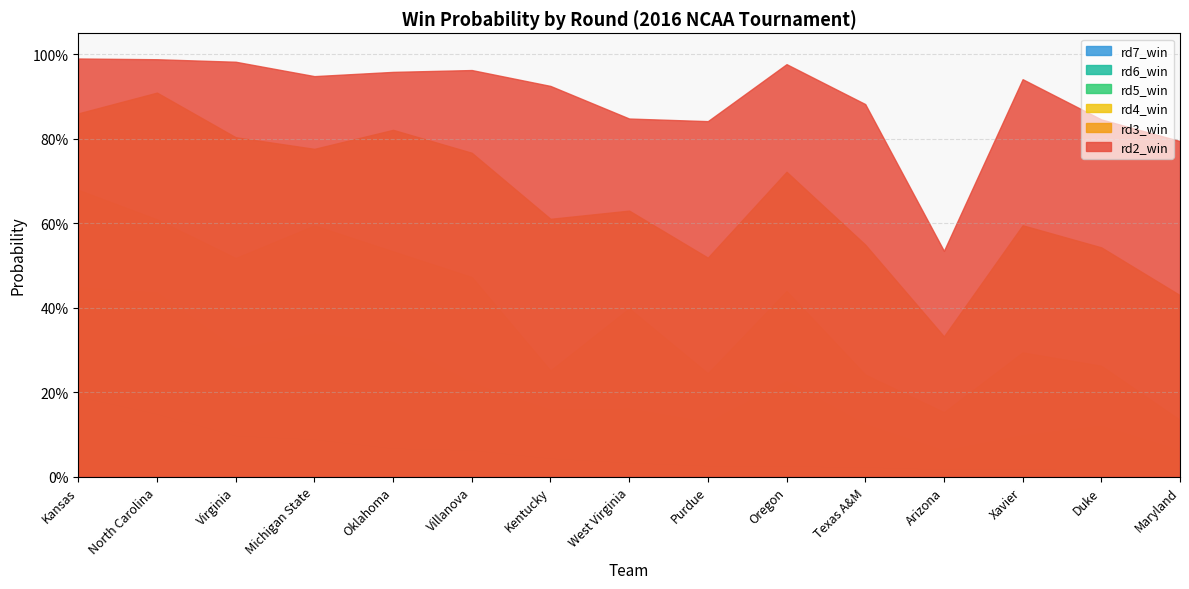

Reading left to right, extract all data points from this chart.

rd2_win: Kansas=1.0	North Carolina=1.0	Virginia=1.0	Michigan State=0.9	Oklahoma=1.0	Villanova=1.0	Kentucky=0.9	West Virginia=0.8	Purdue=0.8	Oregon=1.0	Texas A&M=0.9	Arizona=0.5	Xavier=0.9	Duke=0.8	Maryland=0.8
rd3_win: Kansas=0.9	North Carolina=0.9	Virginia=0.8	Michigan State=0.8	Oklahoma=0.8	Villanova=0.8	Kentucky=0.6	West Virginia=0.6	Purdue=0.5	Oregon=0.7	Texas A&M=0.5	Arizona=0.3	Xavier=0.6	Duke=0.5	Maryland=0.4
rd4_win: Kansas=0.7	North Carolina=0.6	Virginia=0.5	Michigan State=0.6	Oklahoma=0.5	Villanova=0.5	Kentucky=0.3	West Virginia=0.4	Purdue=0.2	Oregon=0.4	Texas A&M=0.2	Arizona=0.2	Xavier=0.3	Duke=0.3	Maryland=0.1
rd5_win: Kansas=0.4	North Carolina=0.4	Virginia=0.3	Michigan State=0.3	Oklahoma=0.3	Villanova=0.2	Kentucky=0.2	West Virginia=0.2	Purdue=0.1	Oregon=0.2	Texas A&M=0.1	Arizona=0.1	Xavier=0.1	Duke=0.1	Maryland=0.1
rd6_win: Kansas=0.3	North Carolina=0.3	Virginia=0.2	Michigan State=0.2	Oklahoma=0.1	Villanova=0.1	Kentucky=0.1	West Virginia=0.1	Purdue=0.1	Oregon=0.1	Texas A&M=0.1	Arizona=0.0	Xavier=0.0	Duke=0.0	Maryland=0.0
rd7_win: Kansas=0.2	North Carolina=0.1	Virginia=0.1	Michigan State=0.1	Oklahoma=0.1	Villanova=0.1	Kentucky=0.0	West Virginia=0.0	Purdue=0.0	Oregon=0.0	Texas A&M=0.0	Arizona=0.0	Xavier=0.0	Duke=0.0	Maryland=0.0